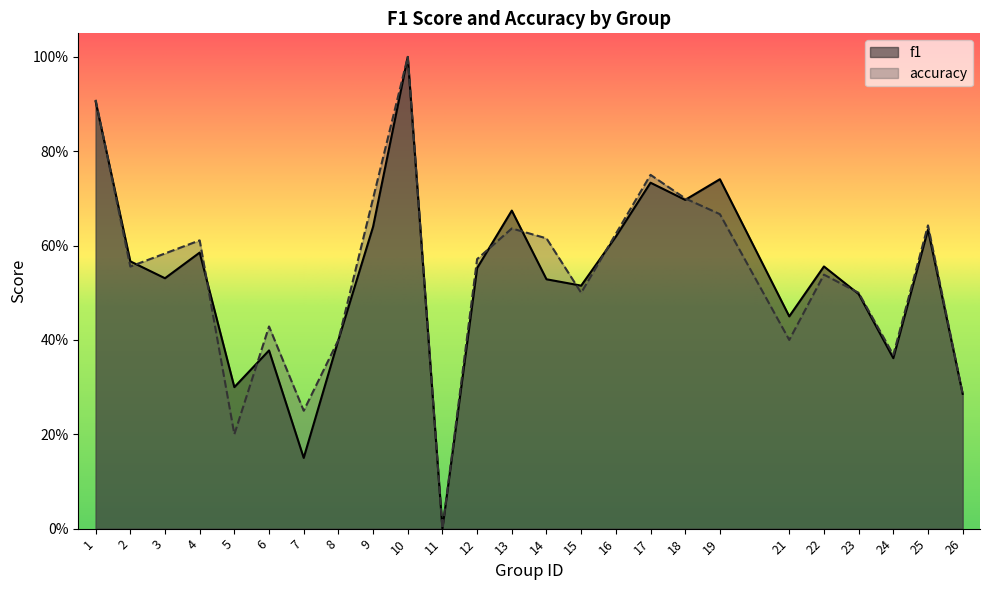

Between 15 and 25, which series saw the biggest shift?

accuracy